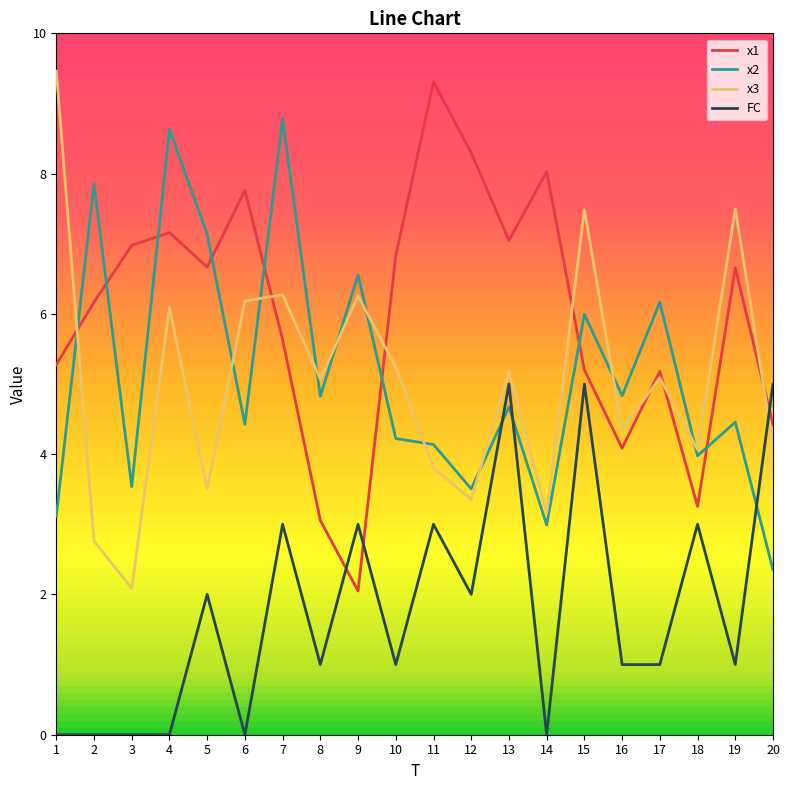

After their last crossing, which series has the higher values: x2 or FC?

FC